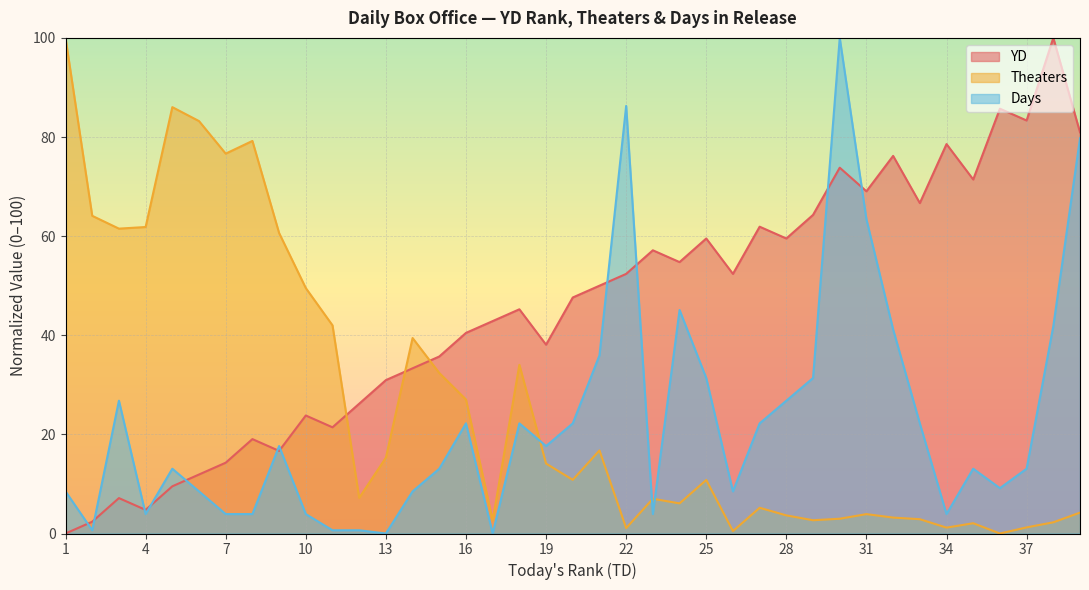

Between 26 and 17, which is larger?

26